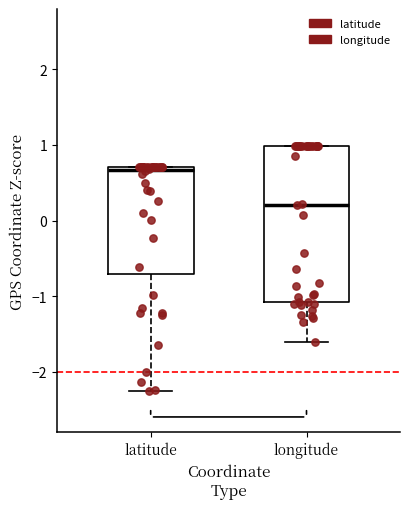

Which box has the lowest median line?

longitude